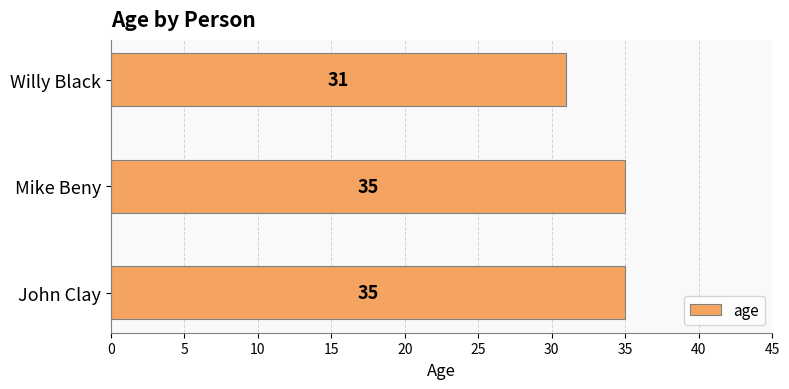

Reading bottom to top, extract all data points from this chart.

John Clay=35	Mike Beny=35	Willy Black=31